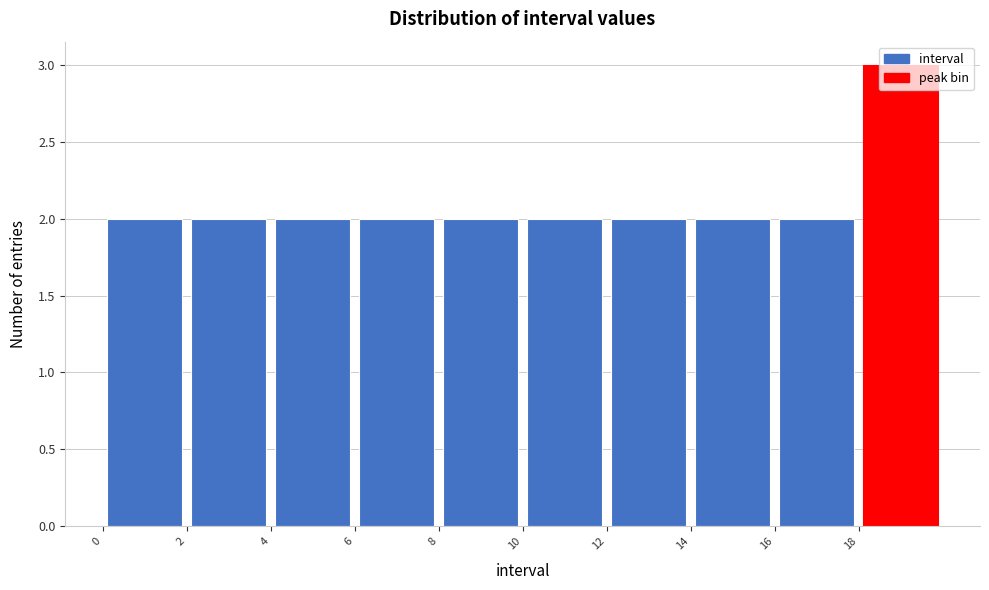

Reading left to right, transcribe this chart: for each bar, give the range it covers on the x-axis and its height. The values are not printed on the chart, so give them approximately, as read against the axis.

0 to 2: 2
2 to 4: 2
4 to 6: 2
6 to 8: 2
8 to 10: 2
10 to 12: 2
12 to 14: 2
14 to 16: 2
16 to 18: 2
18 to 20: 3